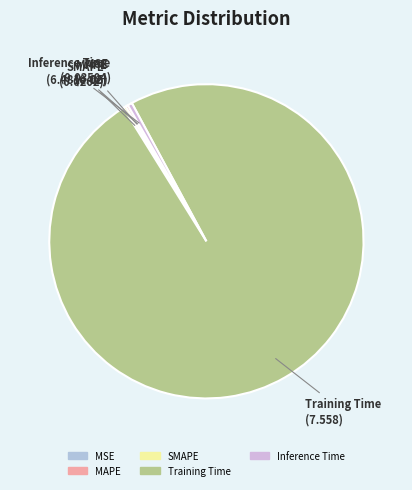

Which slice represents more than half of the pie?

Training Time